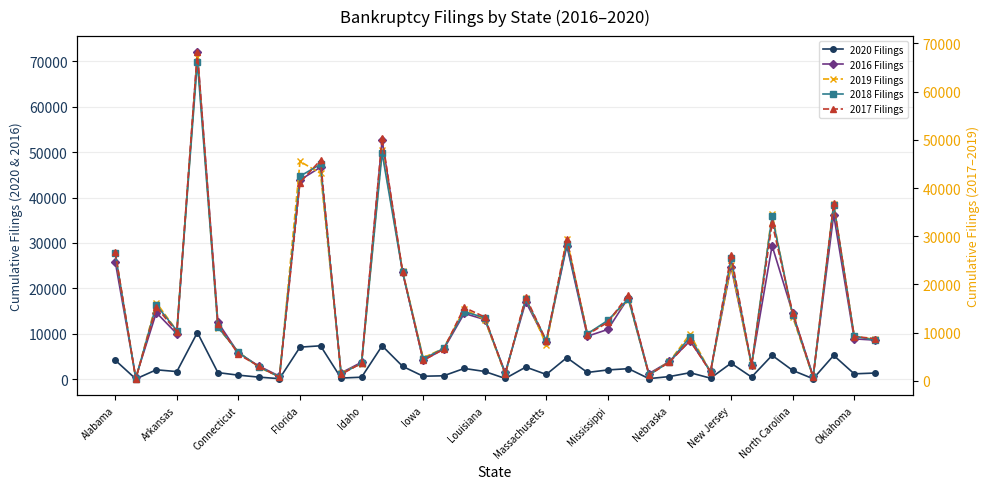

Which series has the largest total across all categories?

2016 Filings